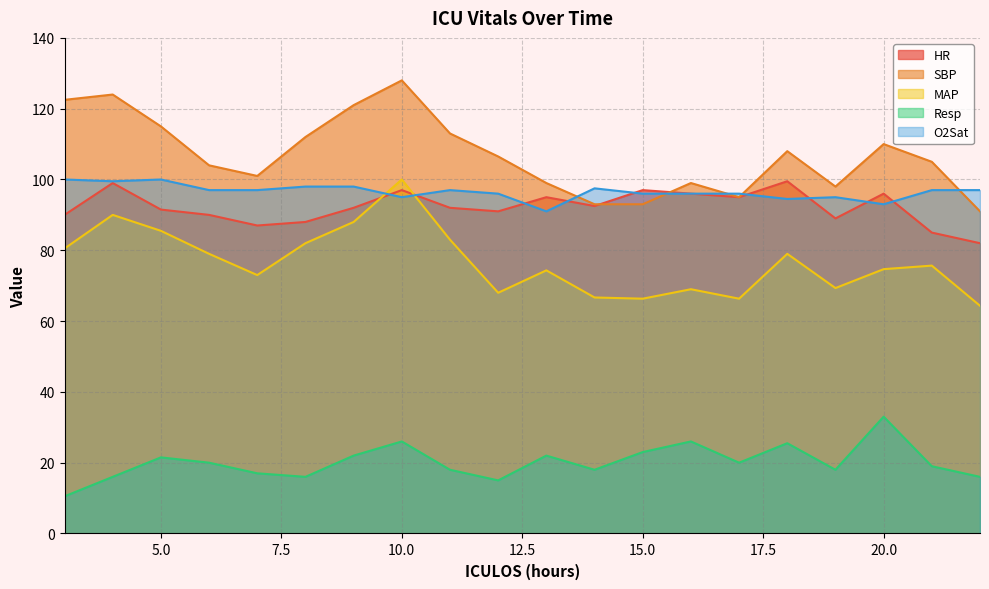

What is the difference between the second highest and minimum values in the Resp series?

15.5